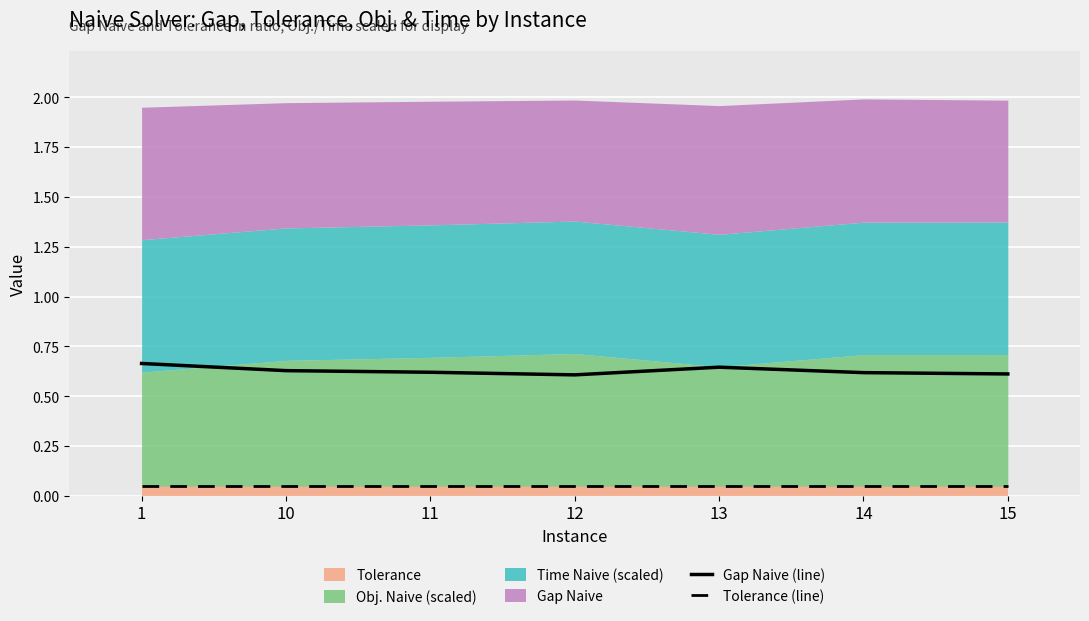

Is it true that Tolerance (line) equals 0.1 at 14?

True